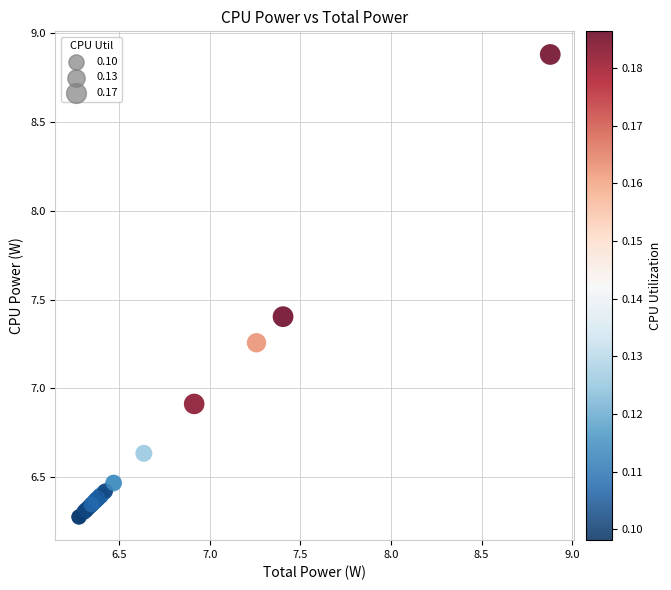

What Y value in the scatter plot is closest to 7?

6.9